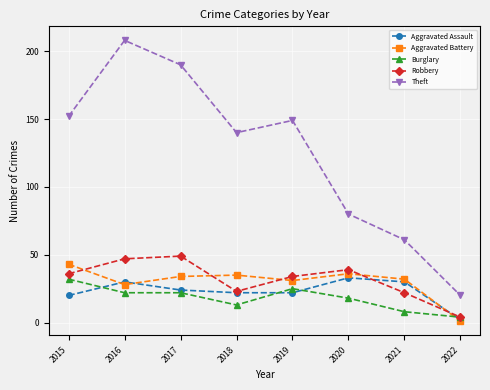

Which series has the widest spread of values?

Theft